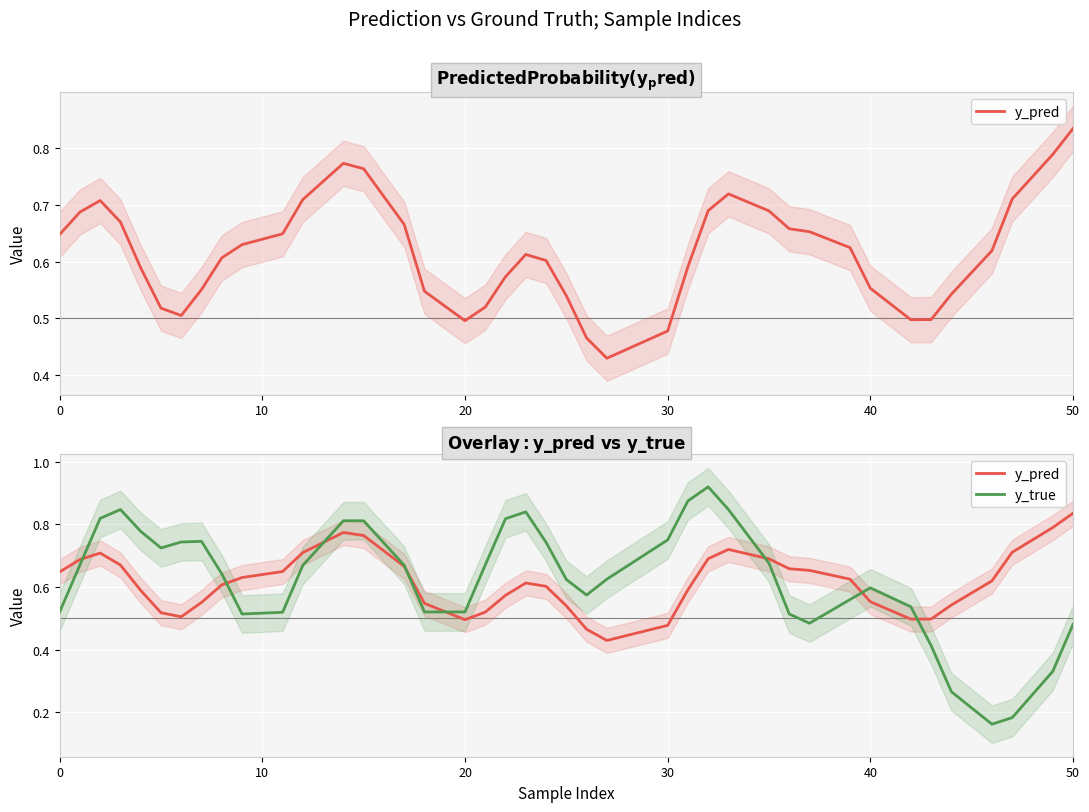

In y_pred, how many points are lower than both neighbors (excluding endpoints)?

4